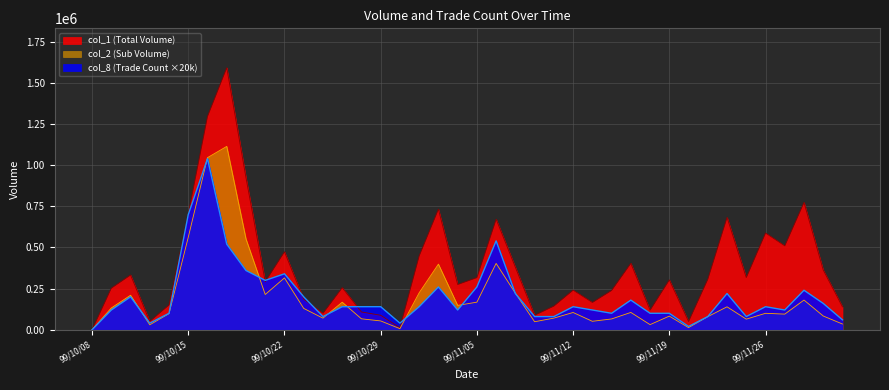

Which category has the lowest value in the col_8 series?

99/10/08